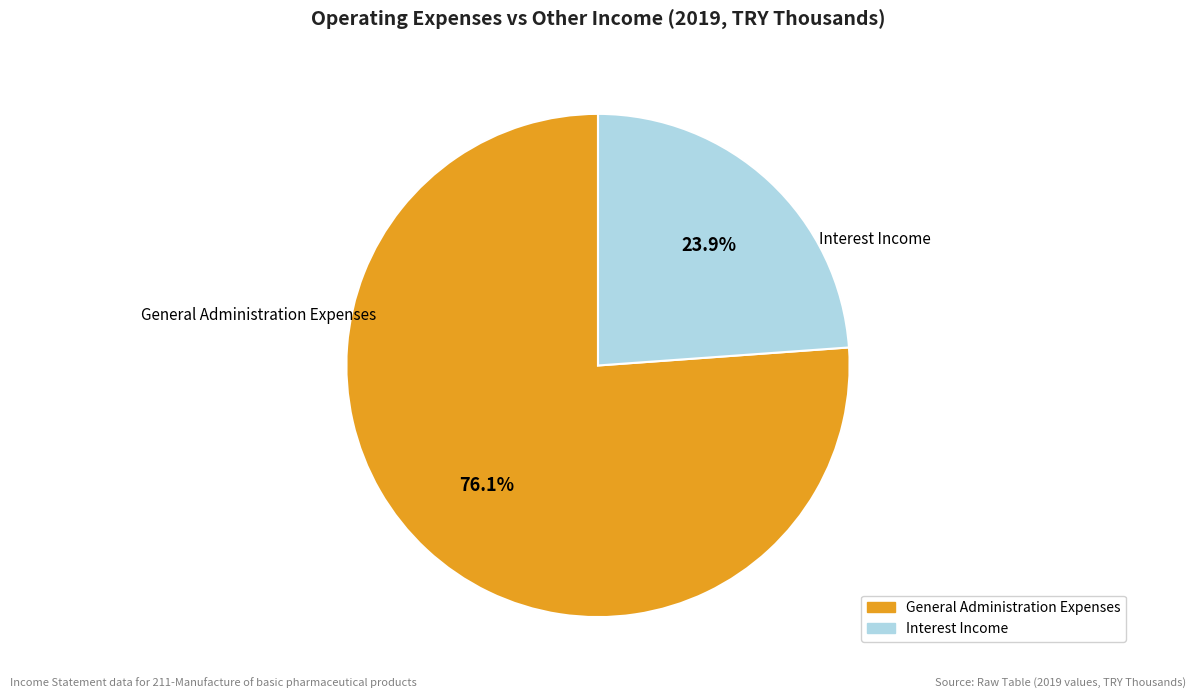

Which category accounts for the majority?

General Administration Expenses